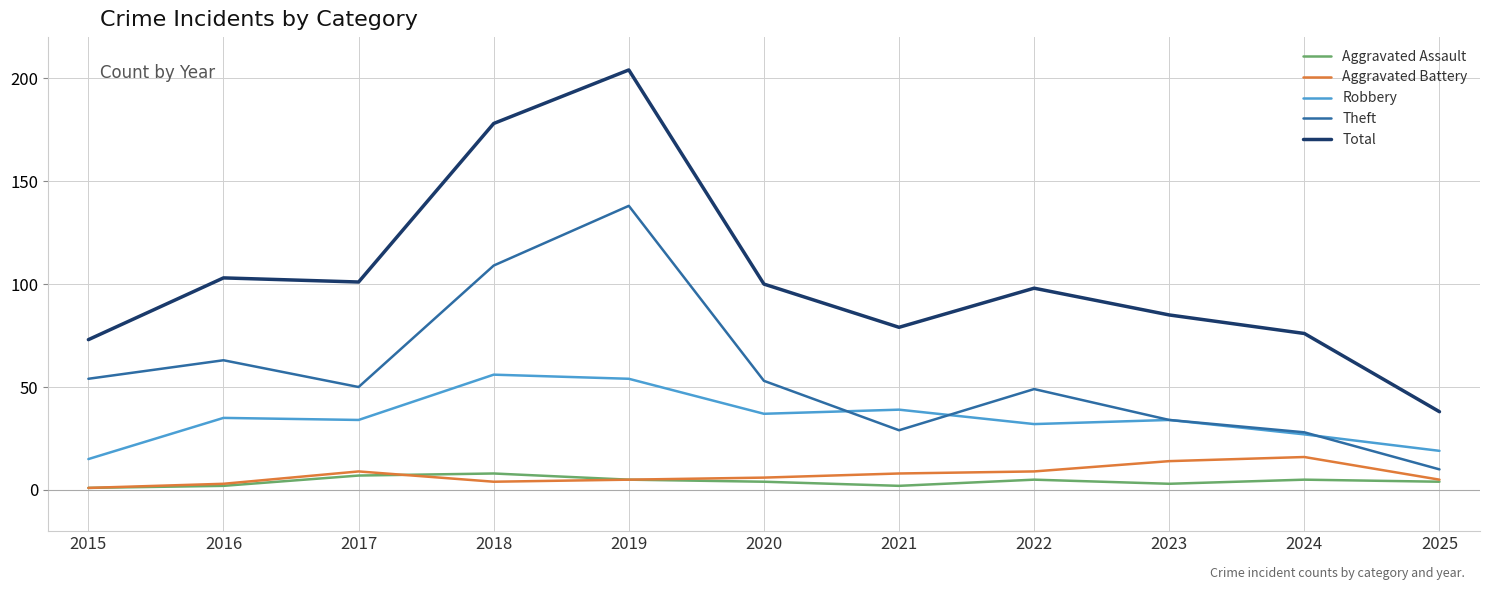

Is it true that Theft equals 93 at 2020?

False